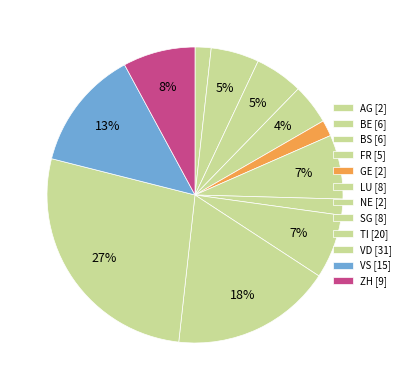

How many slices are in this pie chart?

12